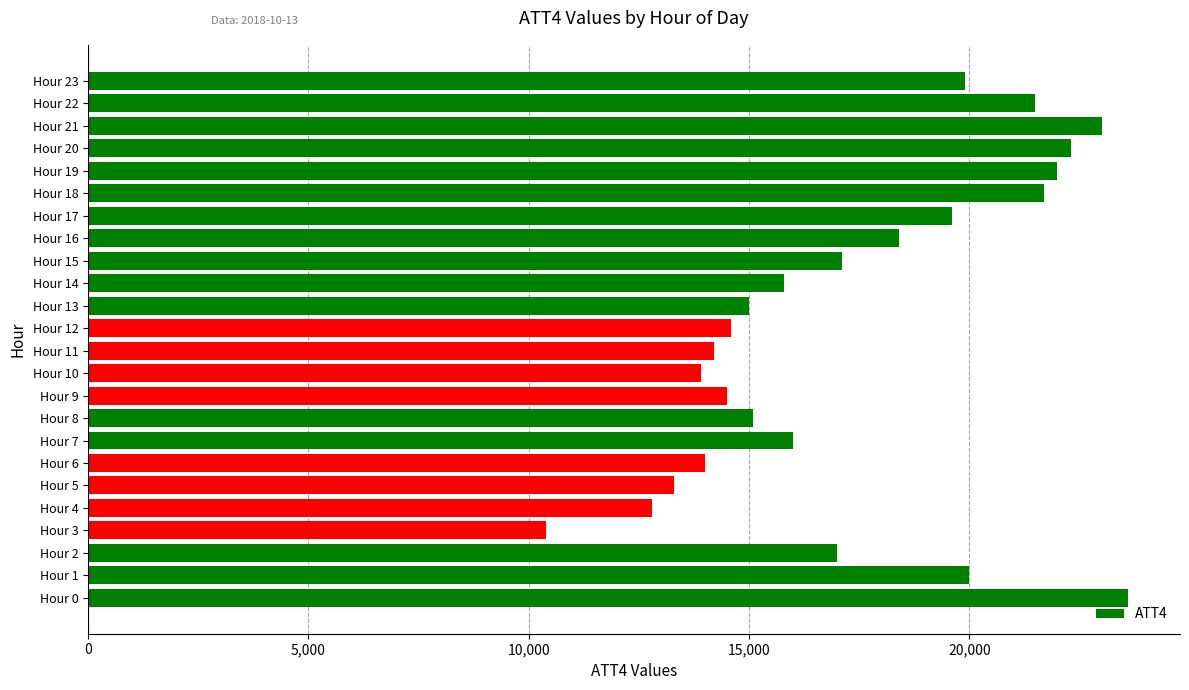

Is it true that the value at Hour 22 is 21500?

True